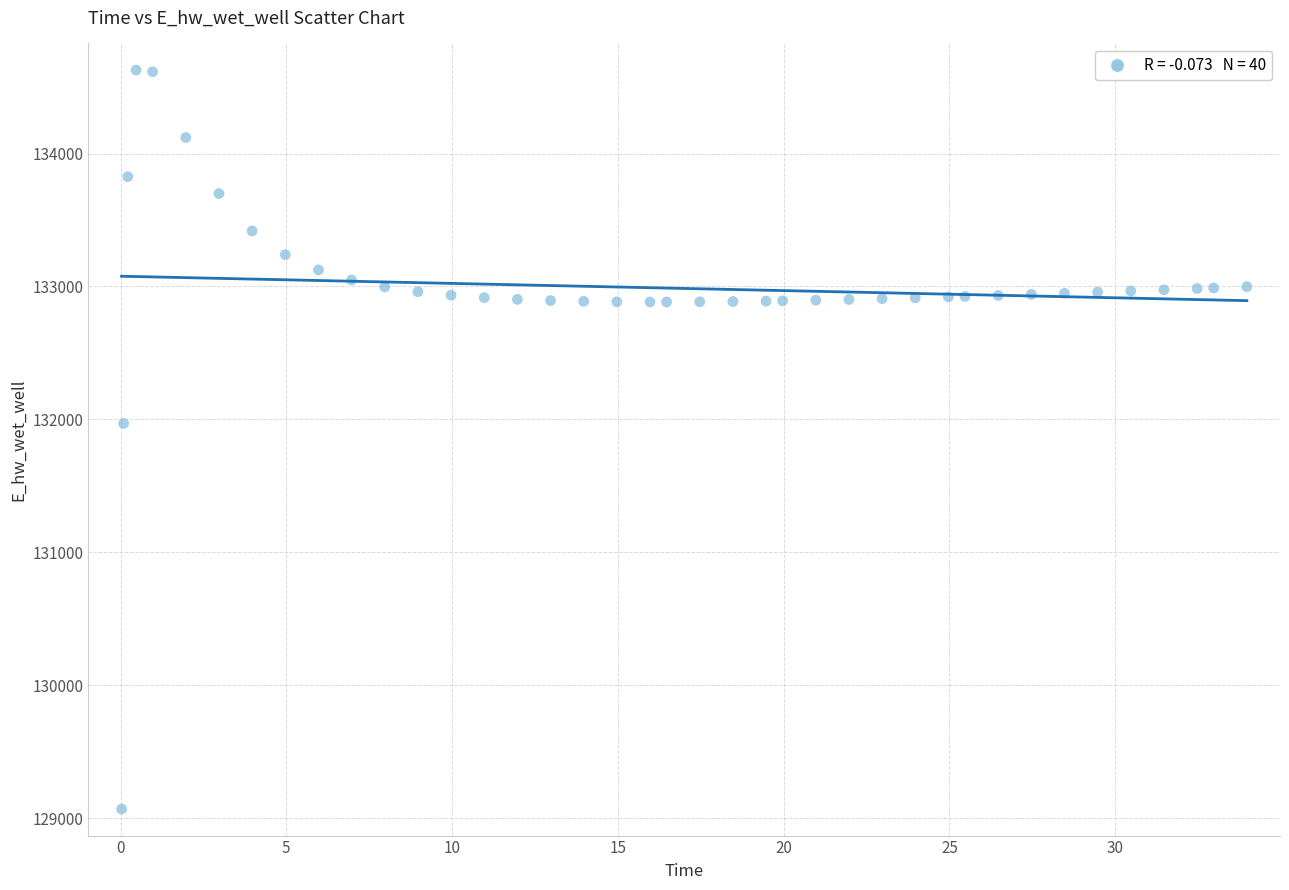

What Y value in the scatter plot is closest to 131849?

131969.9